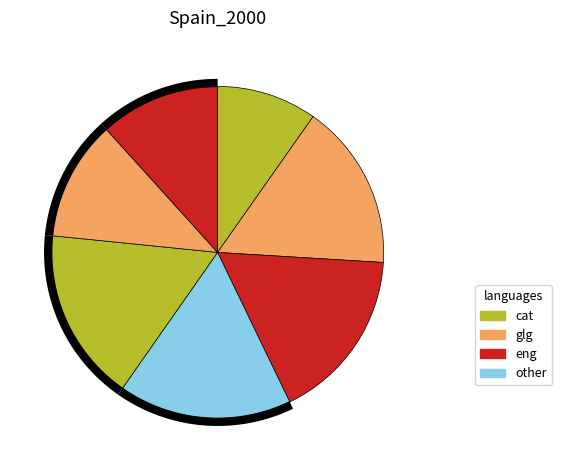

To the nearest percent, what is the difference between the largest and smallest slice percentages?

7%